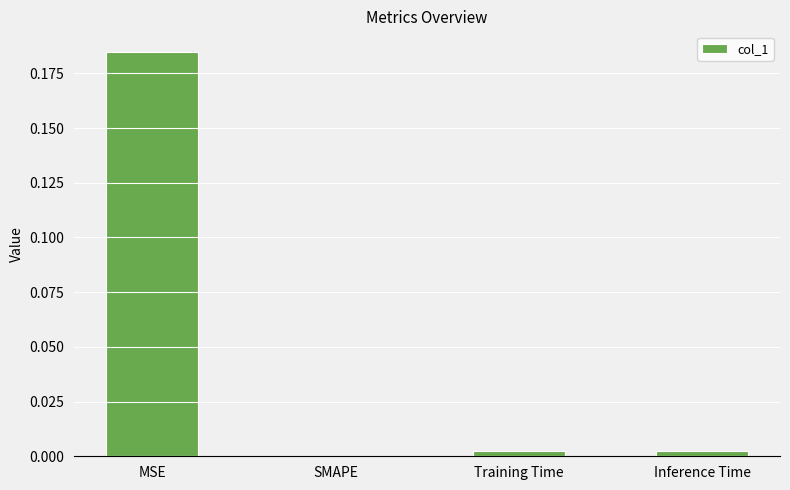

How many positive values are there?

3